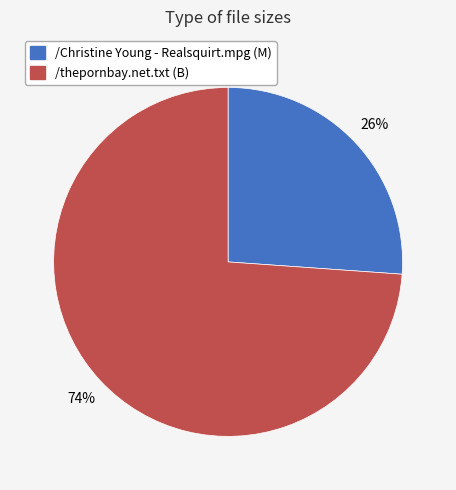

To the nearest percent, what portion does /thepornbay.net.txt represent?

74%